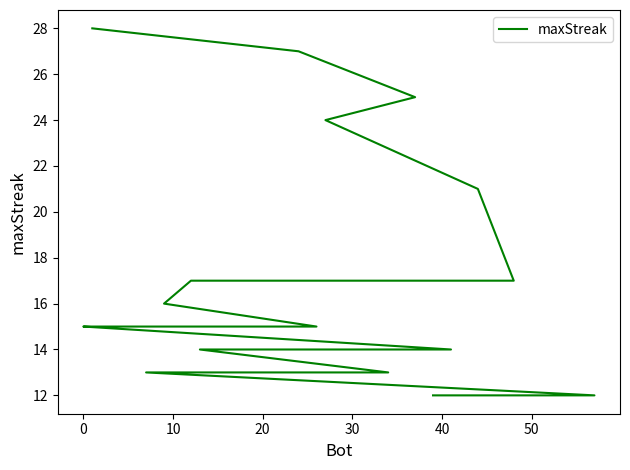

True or false: there are more than 1 points higher than both neighbors.

False